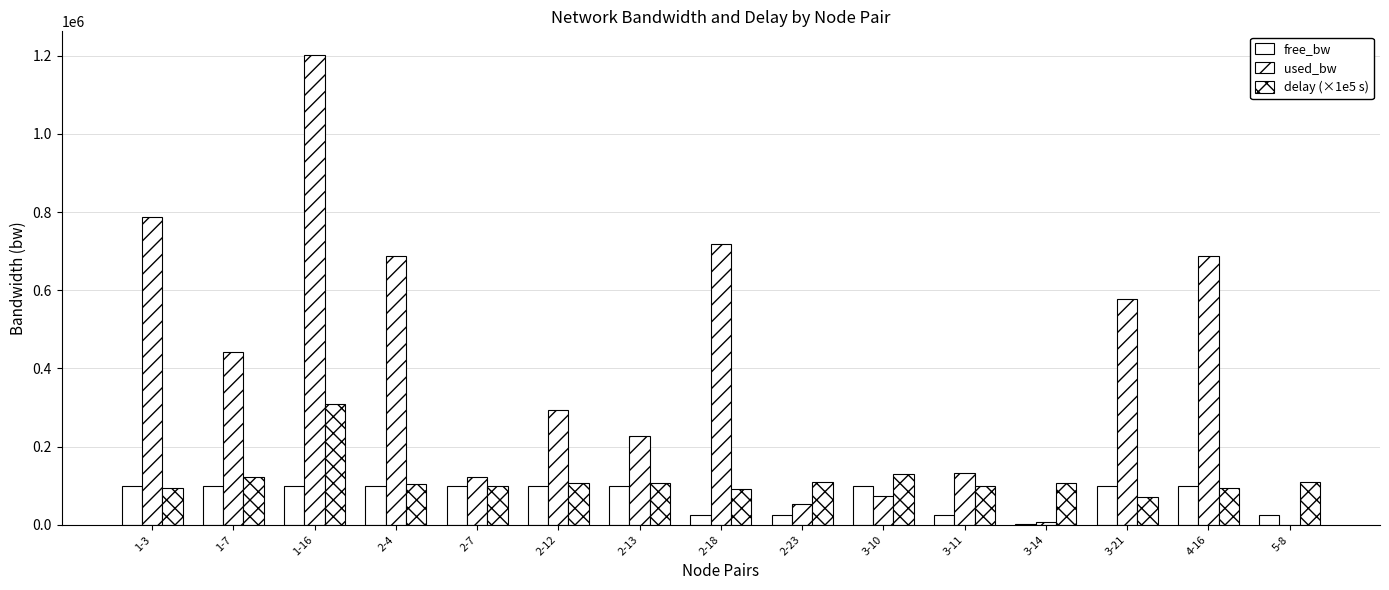

How many categories are shown in the chart?

15